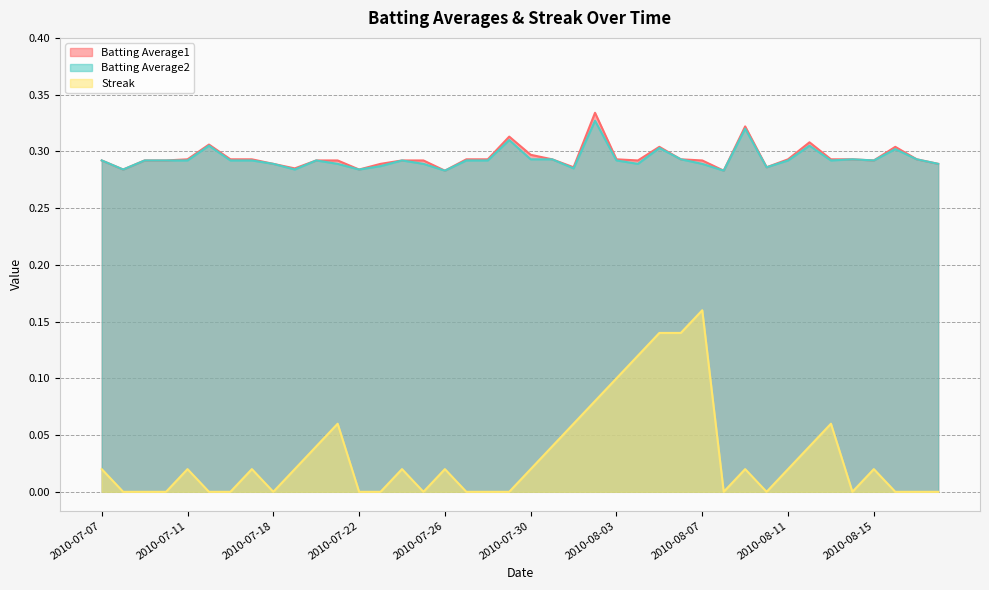

What is the total value across all series at 2010-07-23?

0.6